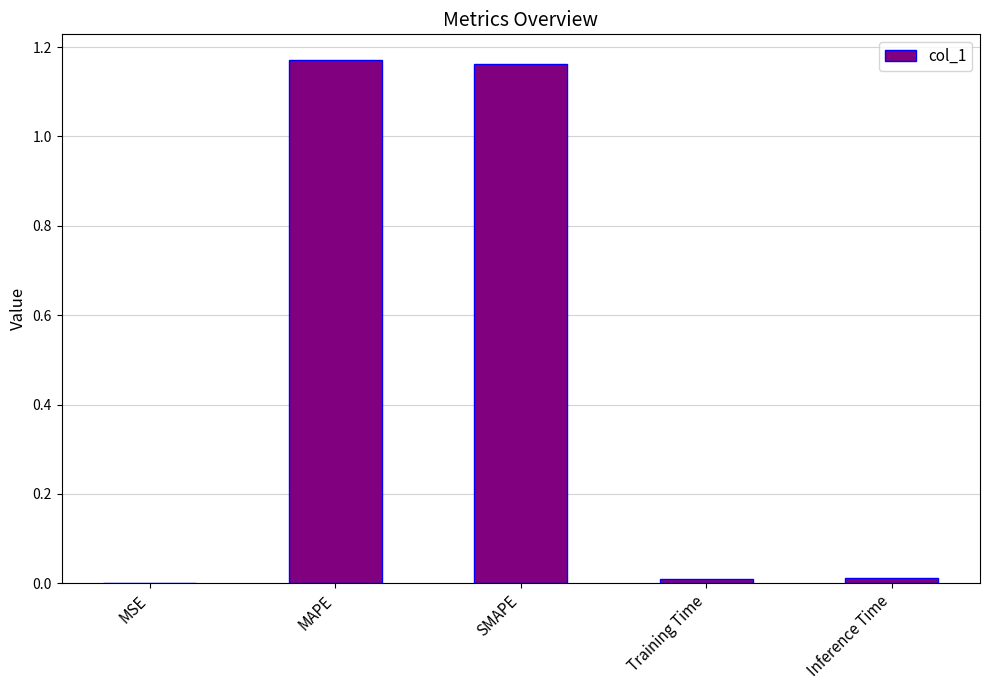

Is it true that the value at Training Time is 0.0?

True